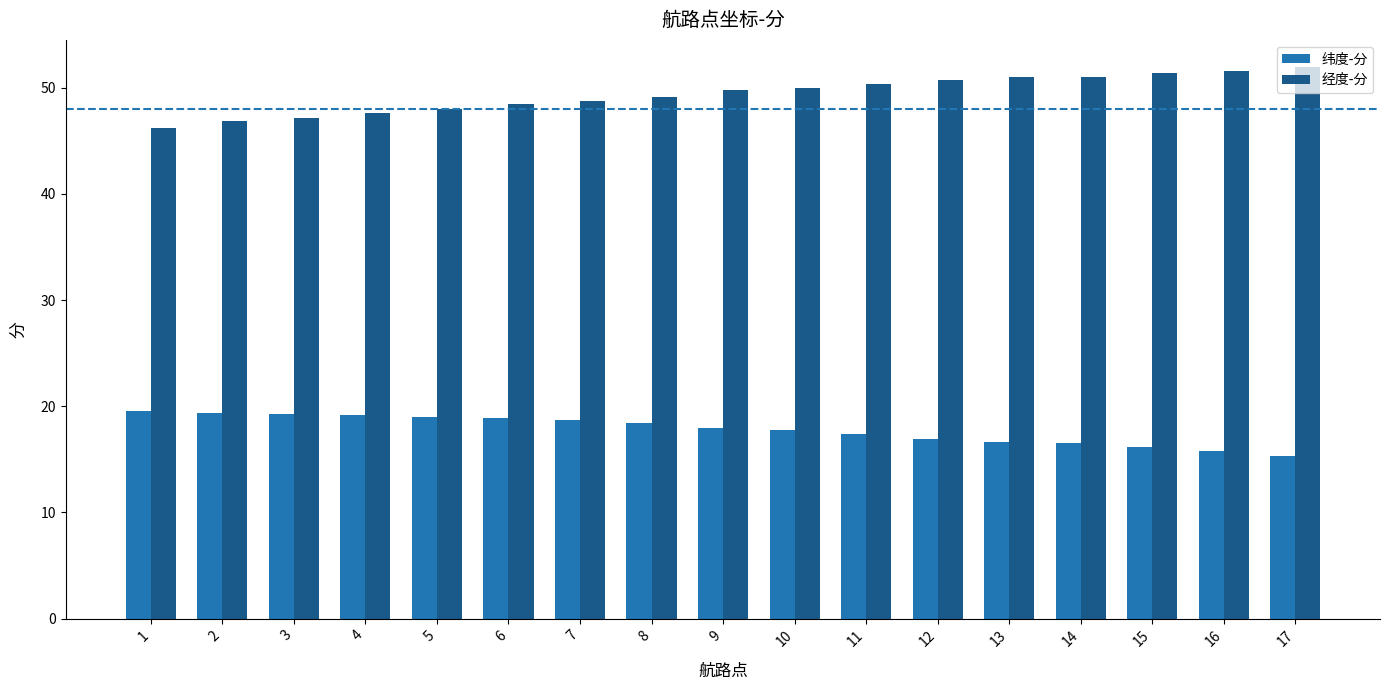

List the series in order of their peak value, lowest first.

纬度-分, 经度-分